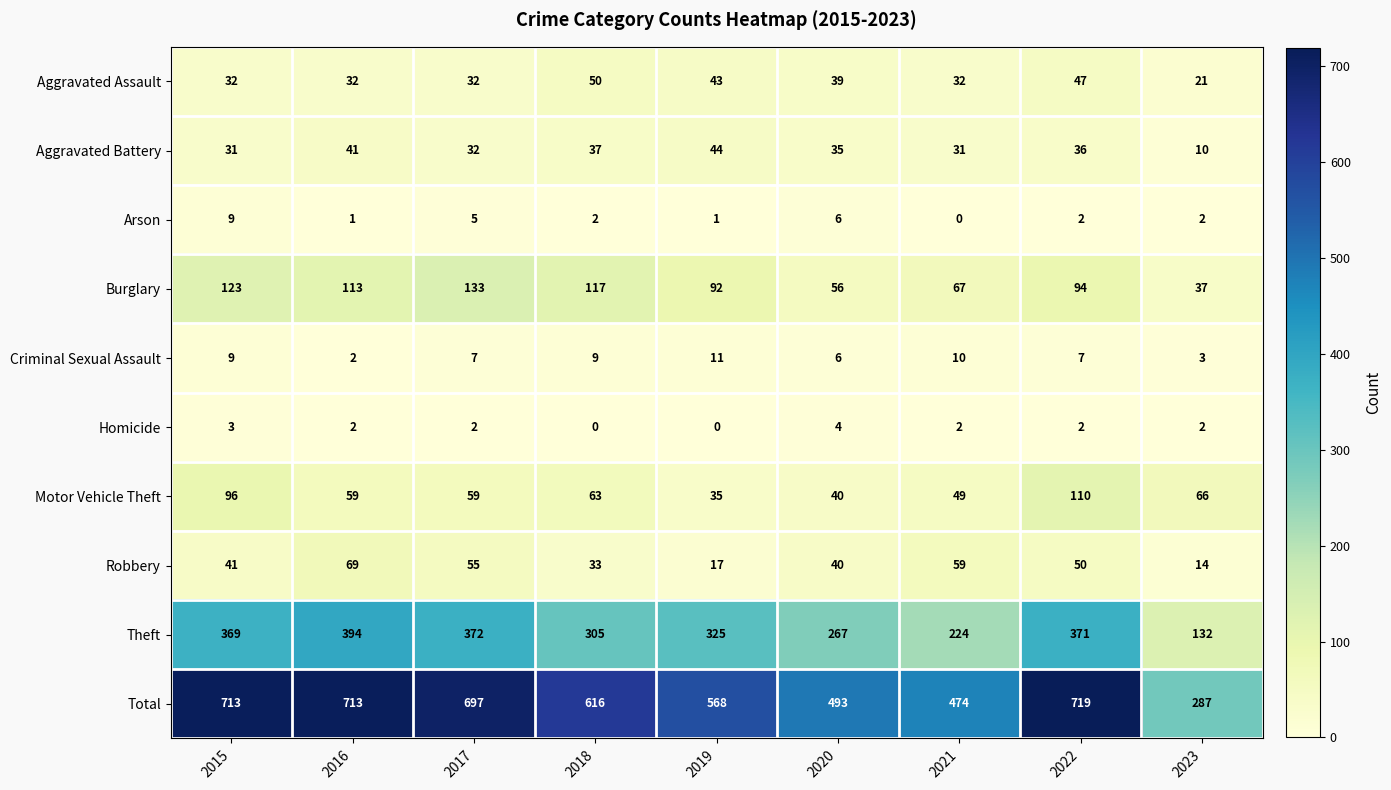

What is the difference between the maximum and second lowest values in the Motor Vehicle Theft series?

70